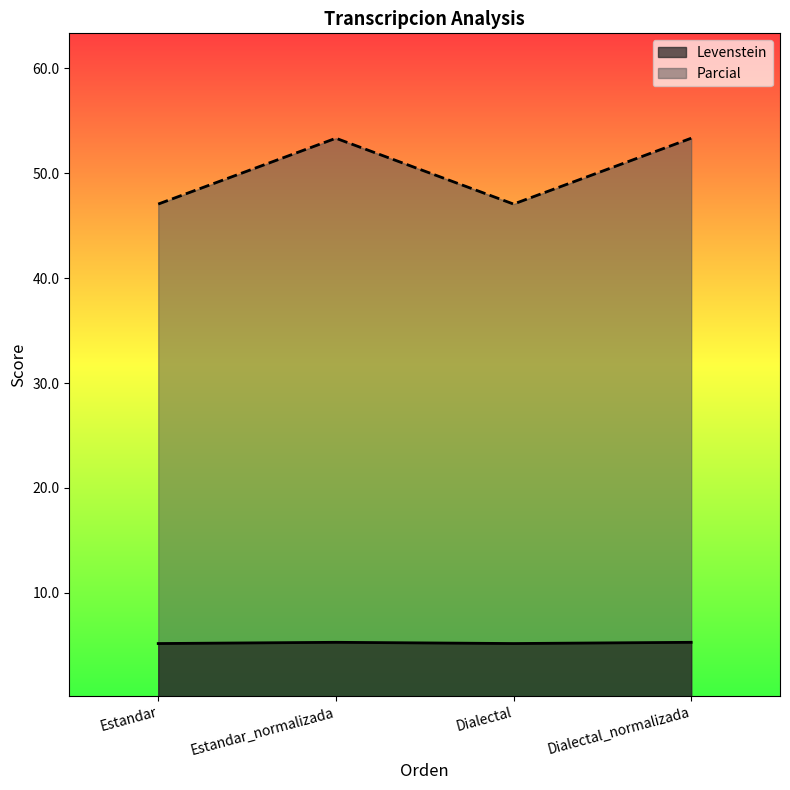

True or false: Parcial has more than 2 points higher than both neighbors.

False